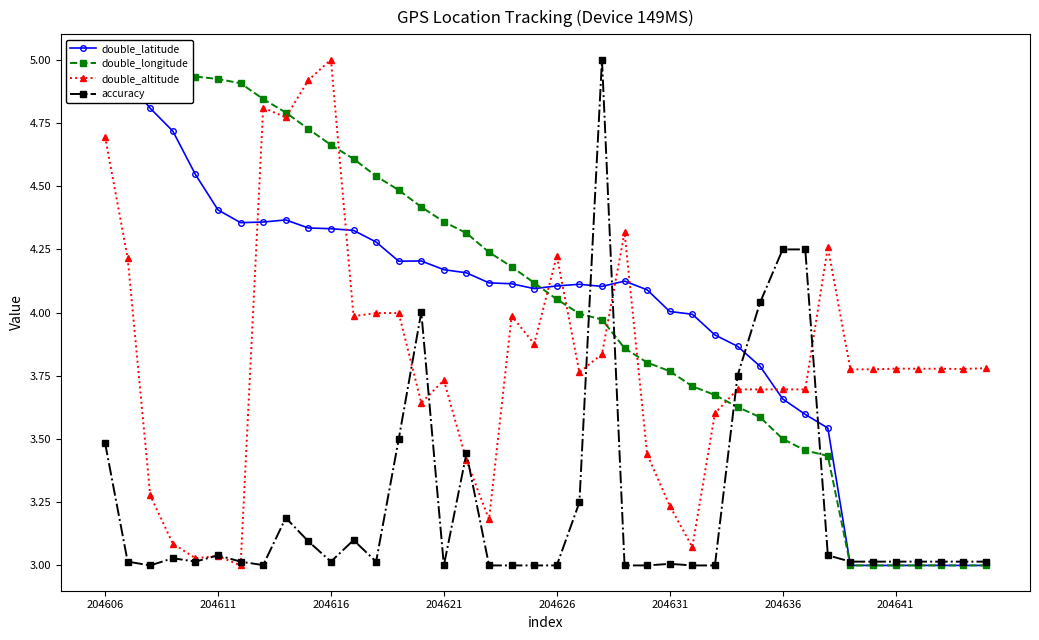

Does the chart display data point markers on the line(s)?

Yes